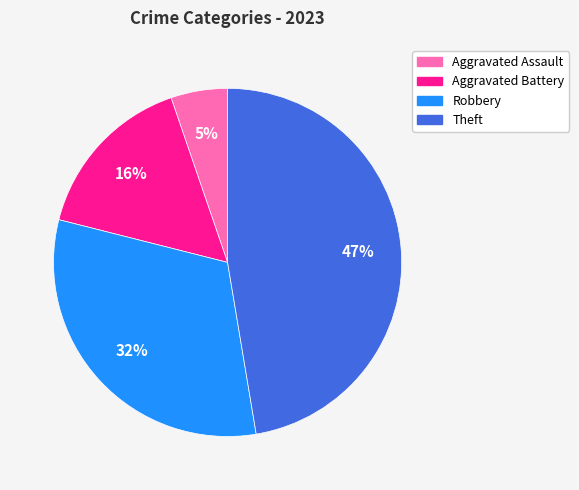

Which slice is the largest?

Theft